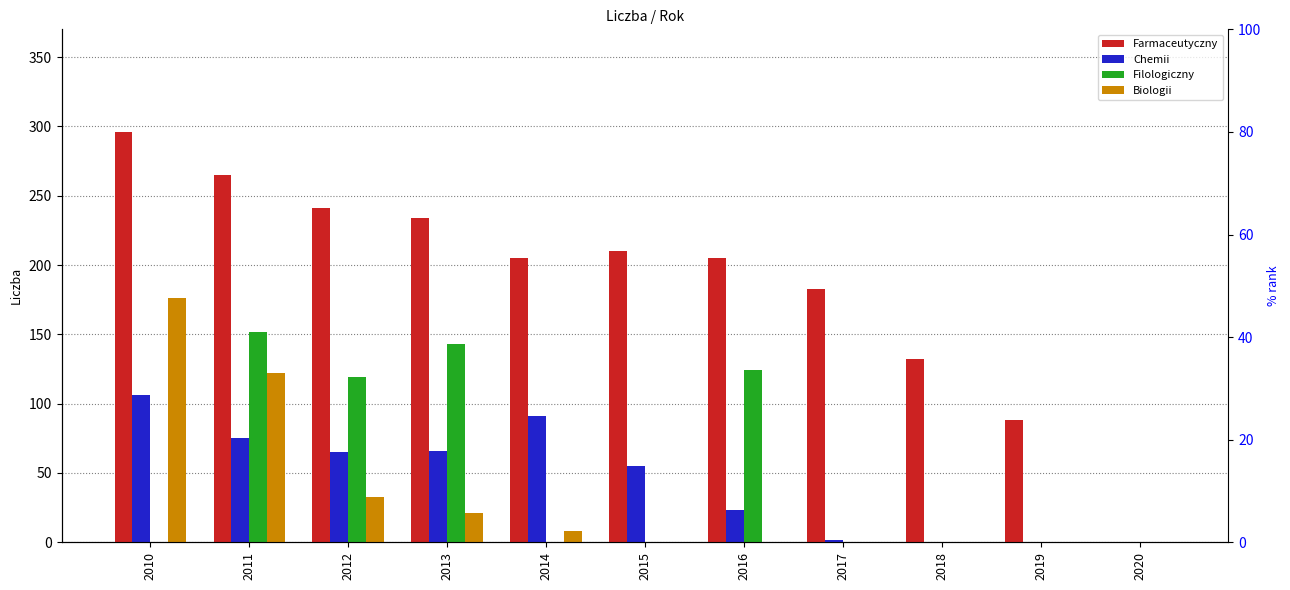

What is the spread (max minus min) of values at 2010?

296